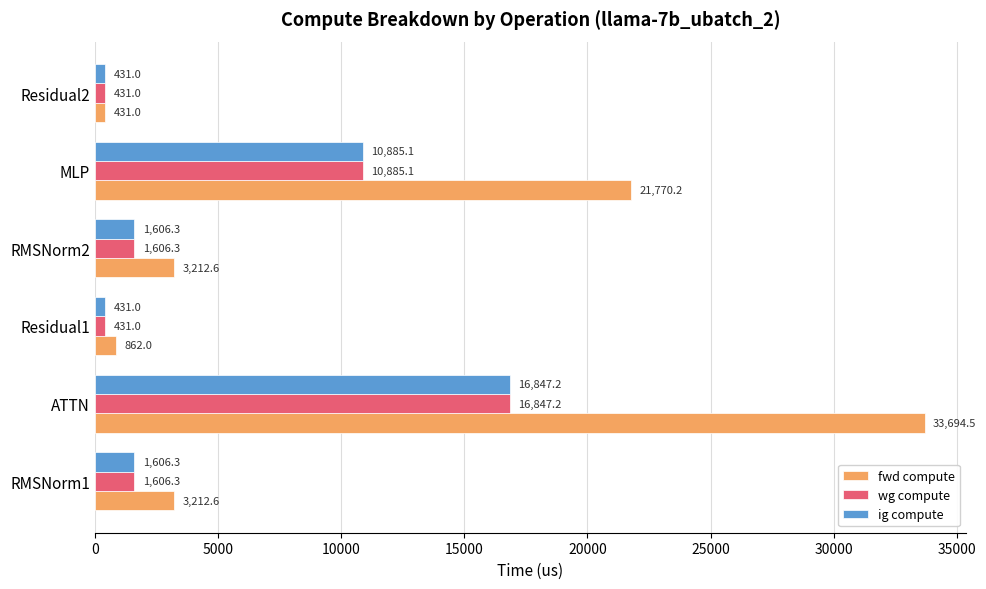

Is the value of fwd compute at MLP greater than the value of ig compute at Residual1?

Yes